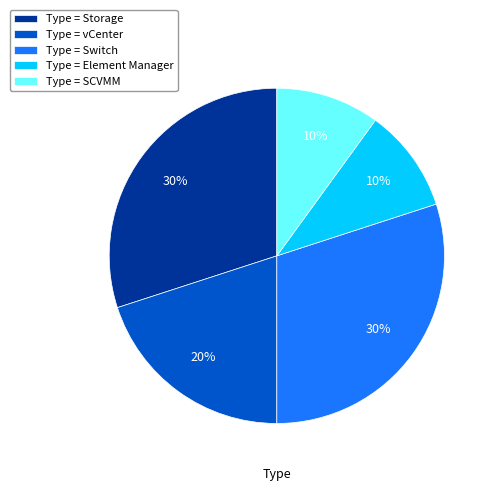

To the nearest percent, what is the difference between the largest and smallest slice percentages?

20%